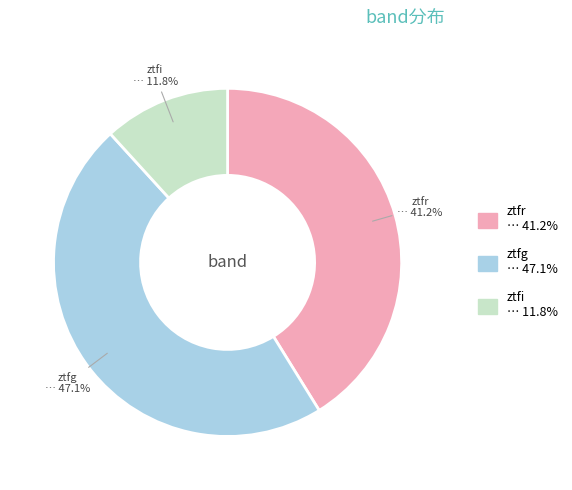

How many slices are in this pie chart?

3